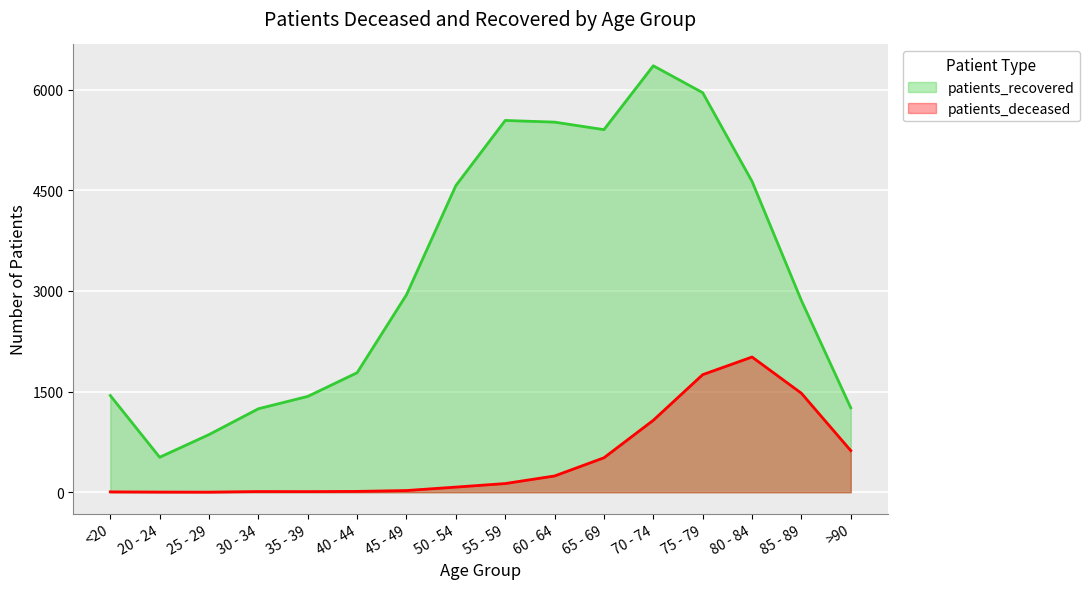

True or false: patients_deceased and patients_recovered cross at least once.

False